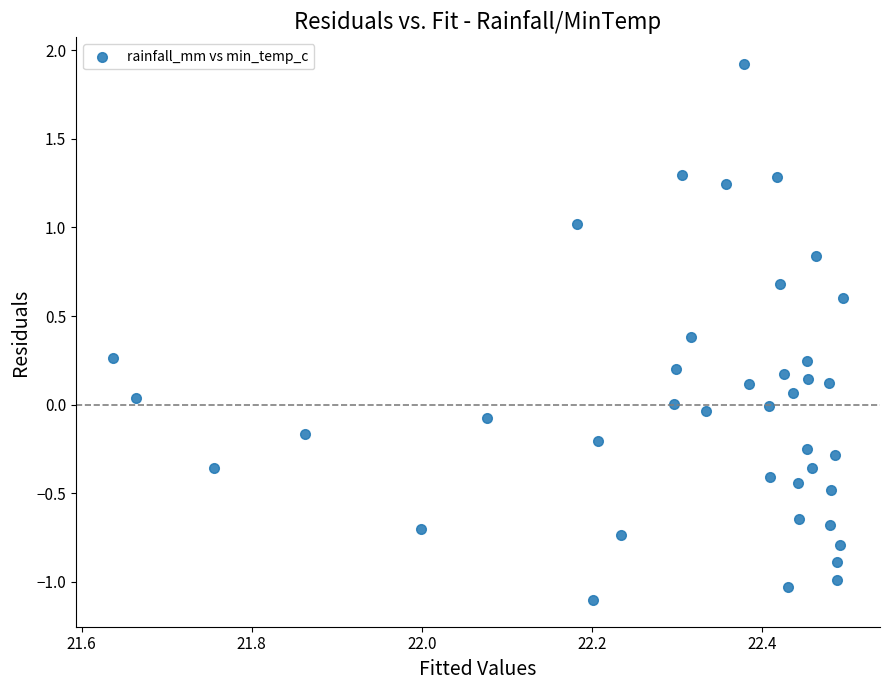

What is the range of X values (max minus min)?

0.9